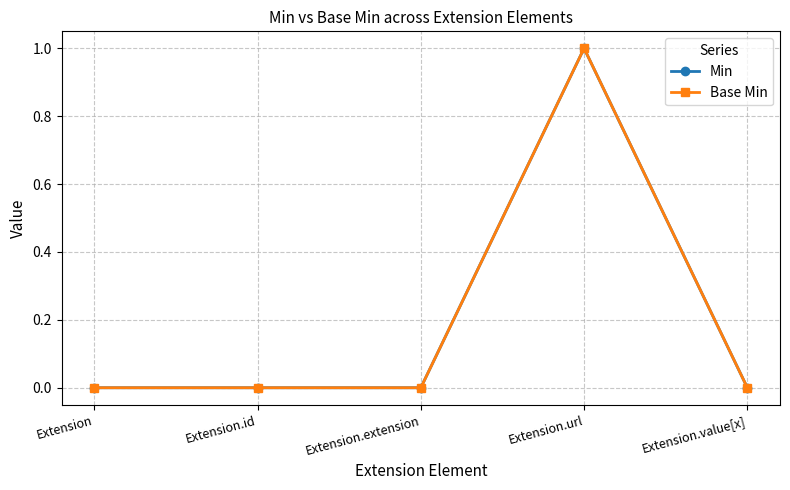

True or false: Base Min and Min cross at least once.

False